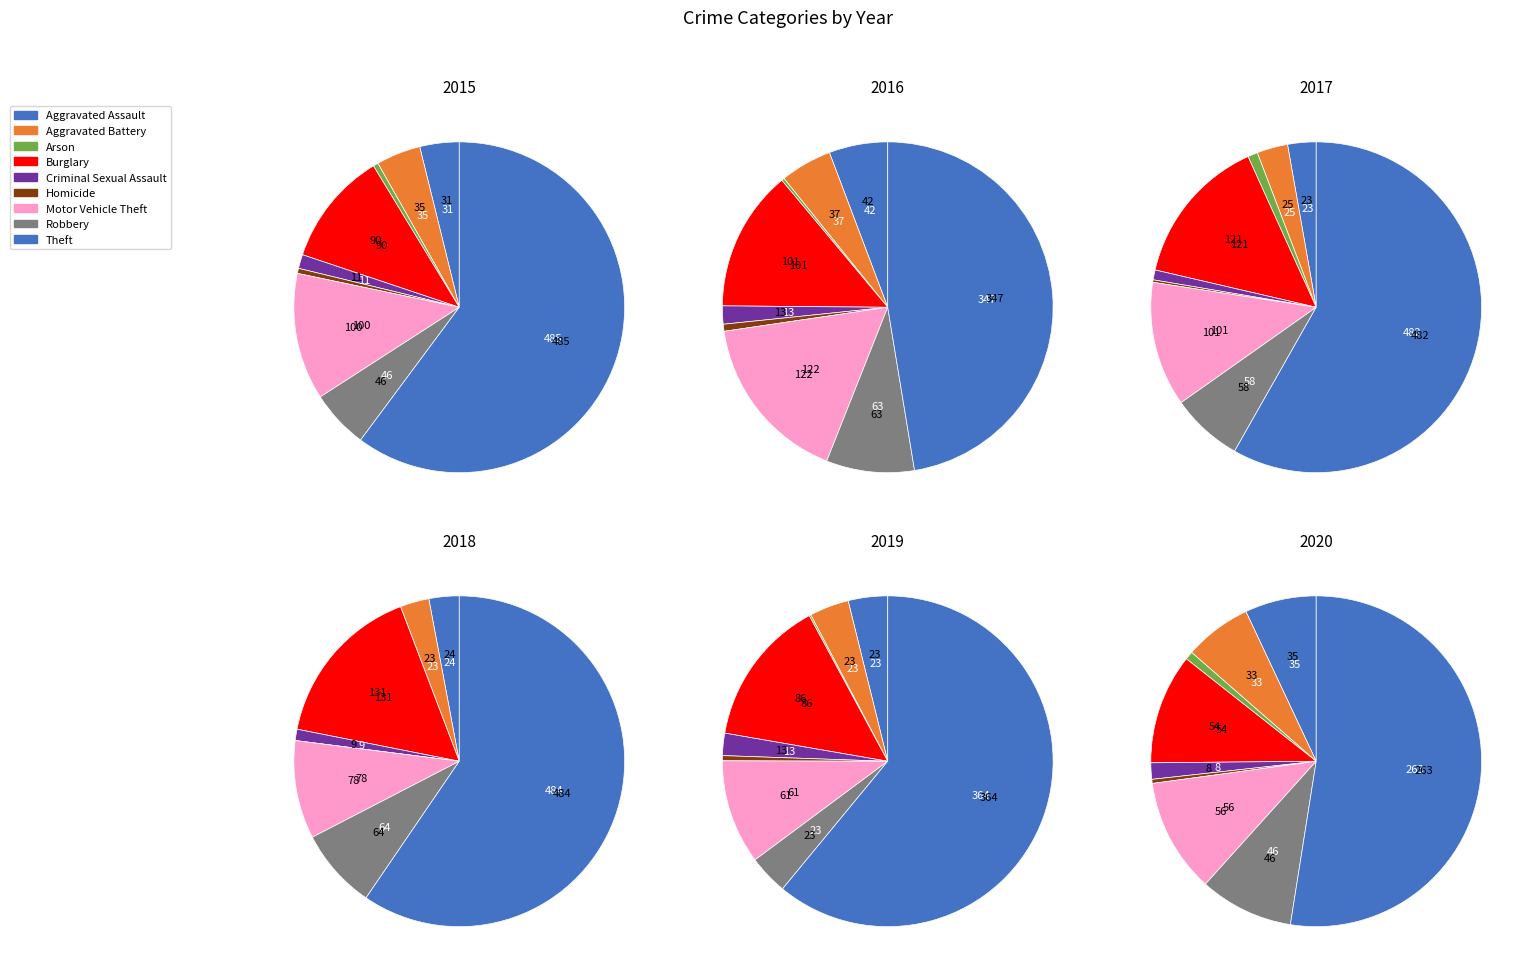

To the nearest percent, what is the difference between the Robbery and Motor Vehicle Theft slice percentages?

2%